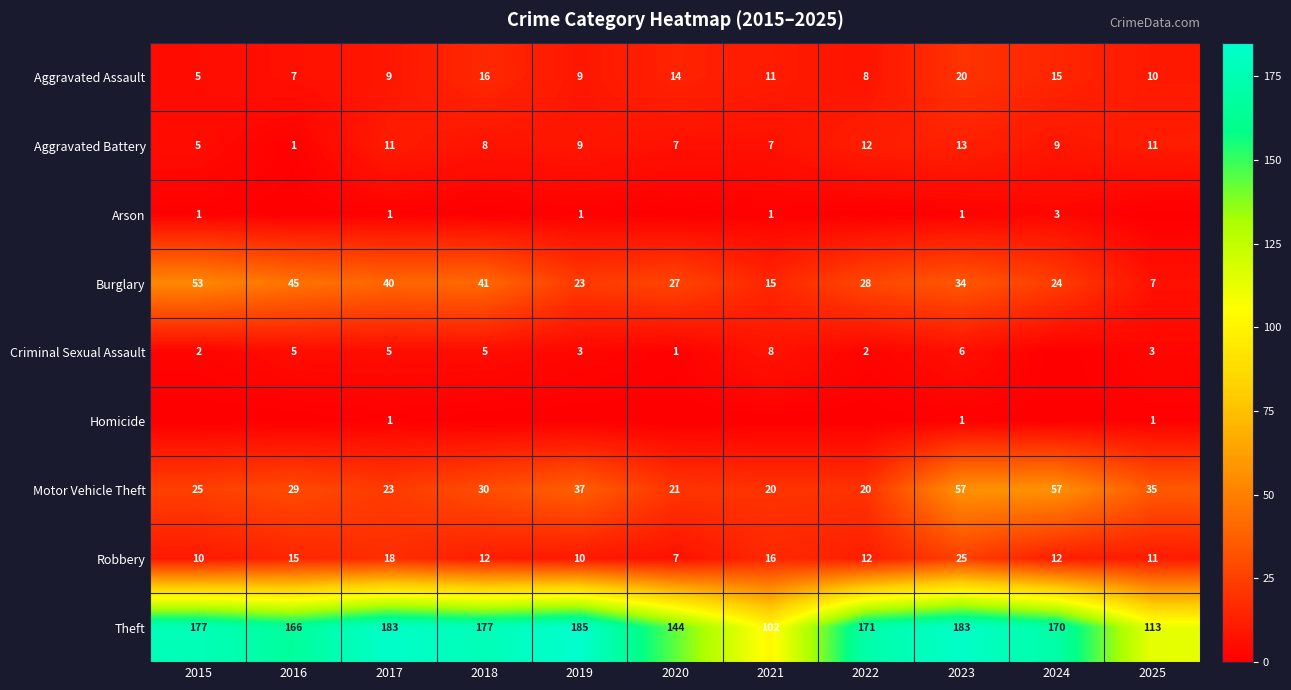

At which category does the chart reach its minimum across all series?

2016